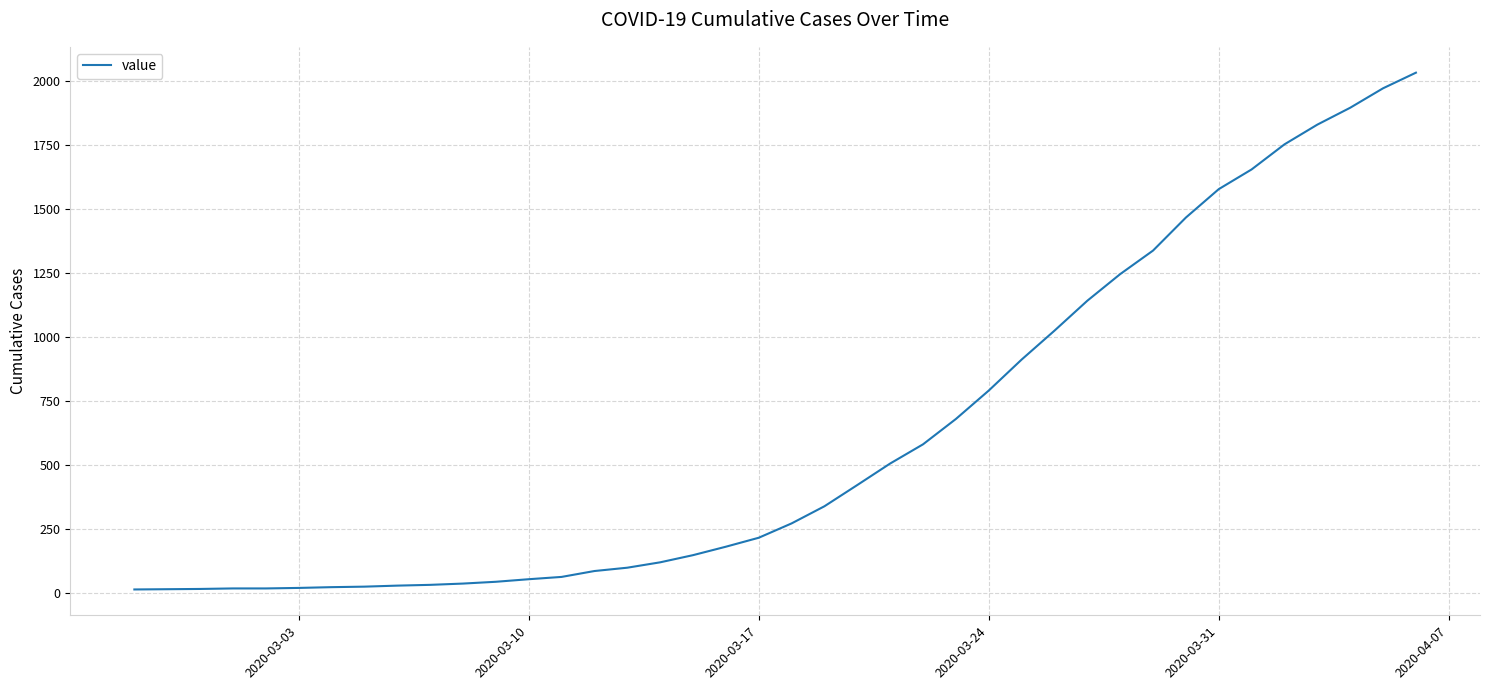

What is the sum of all values?

24656